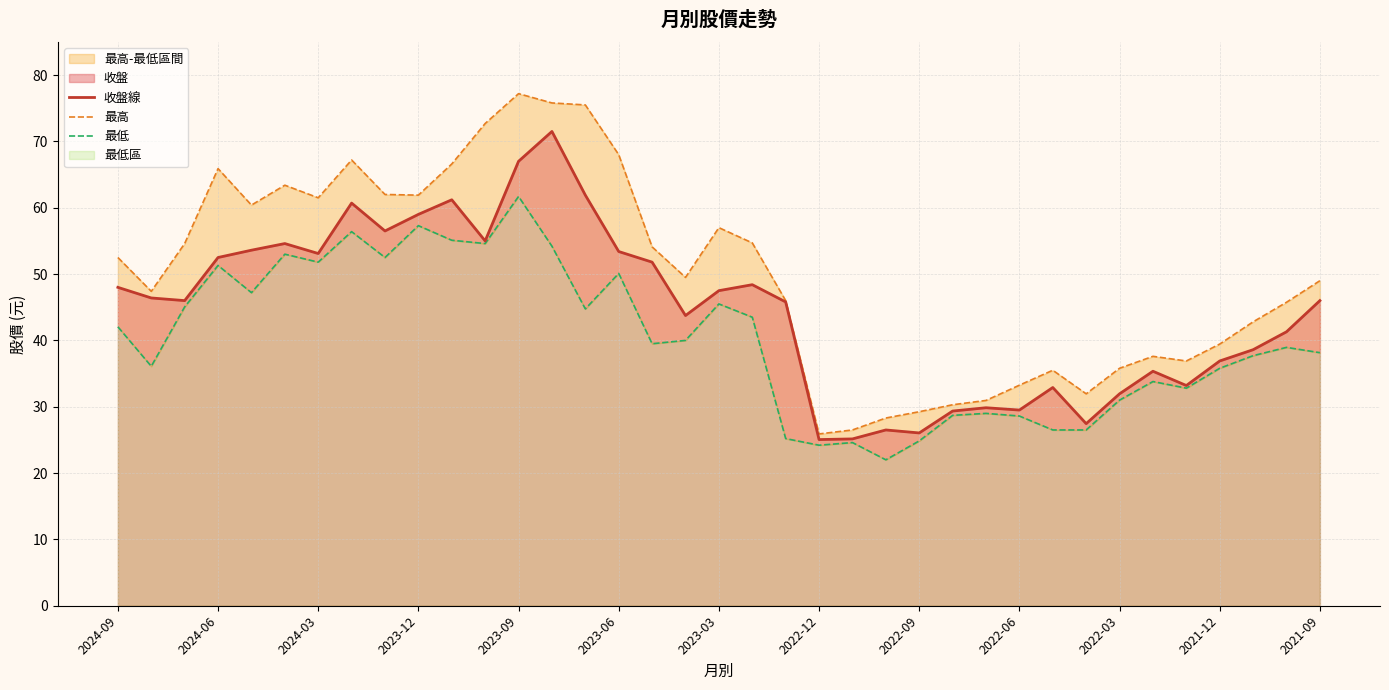

Where is 最低 nearest to the value 41?

17